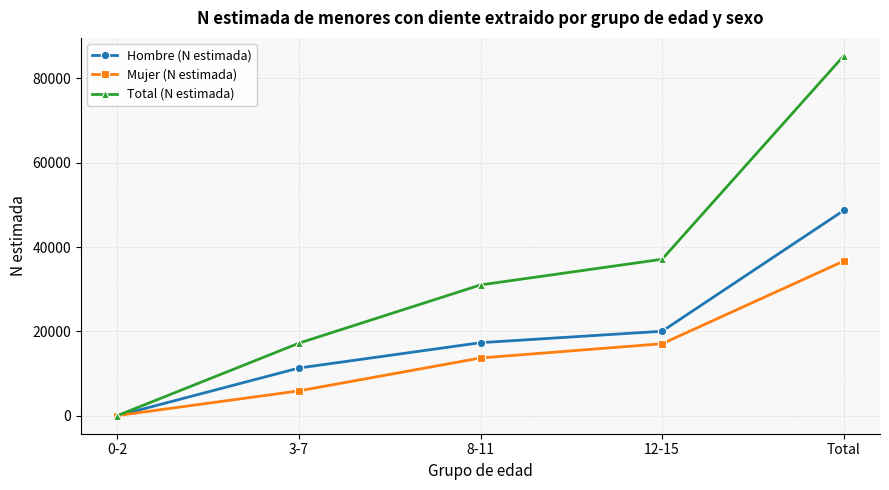

The value of Mujer (N estimada) at 12-15 is 3708. True or false?

False